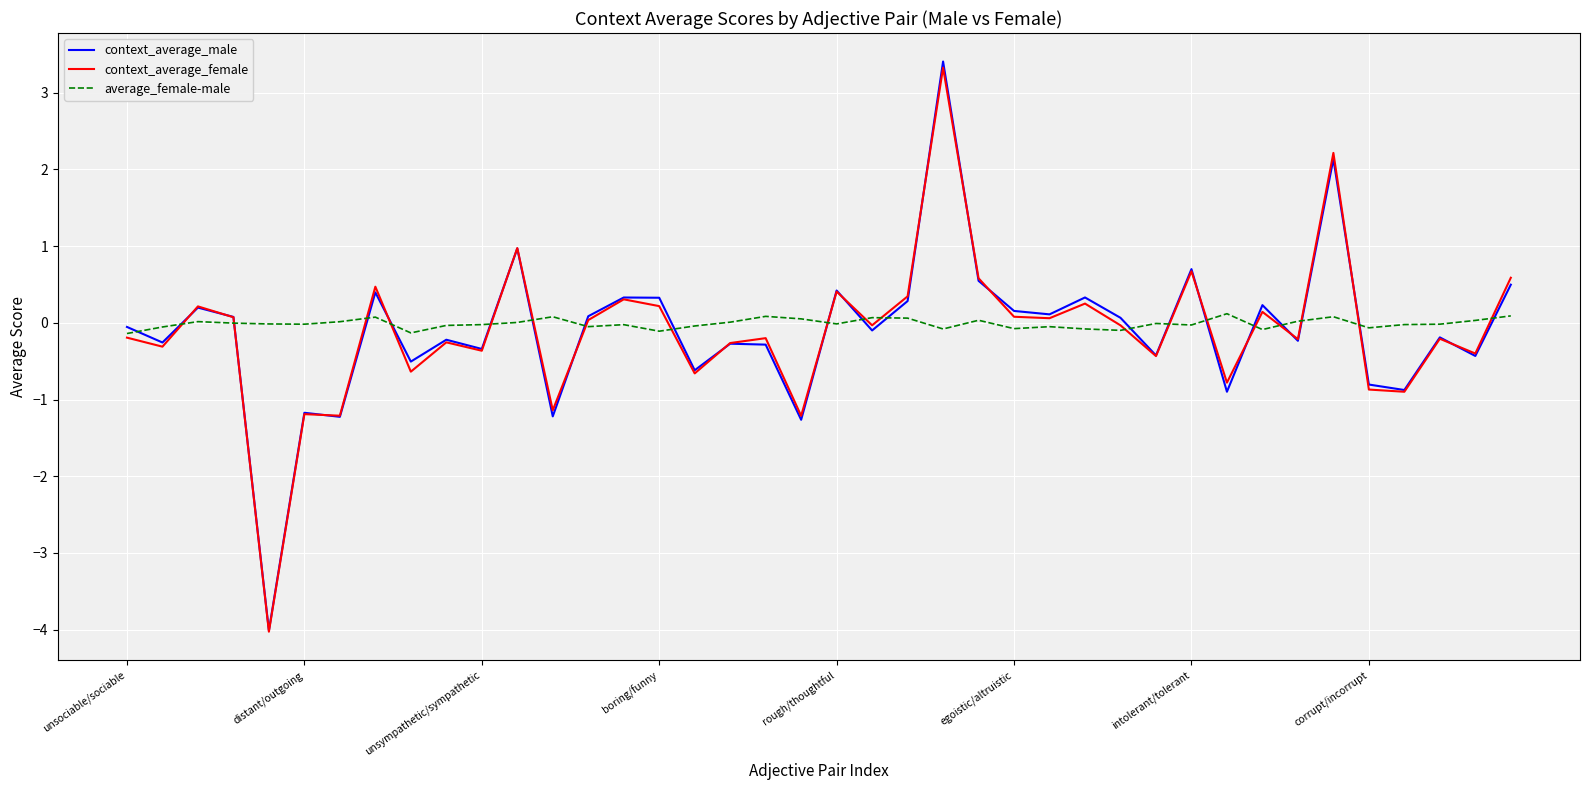

What is the lowest value of the context_average_female series?

-4.0